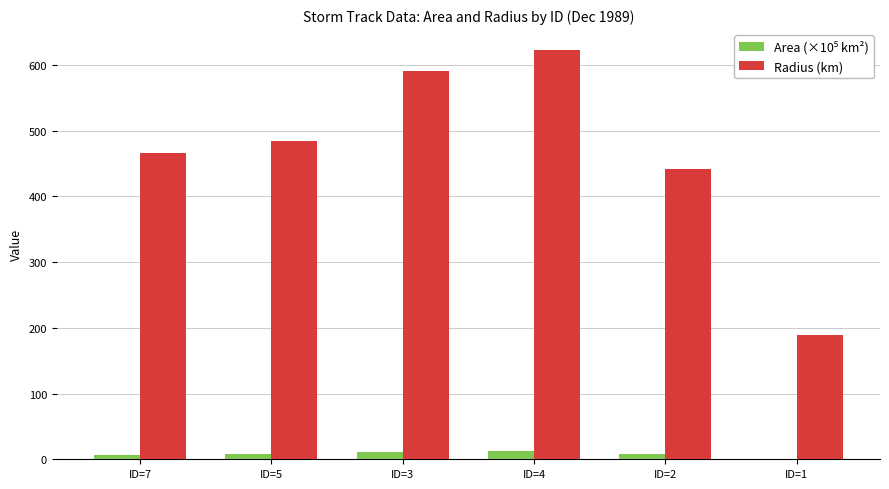

At which category does the chart reach its peak across all series?

ID=4